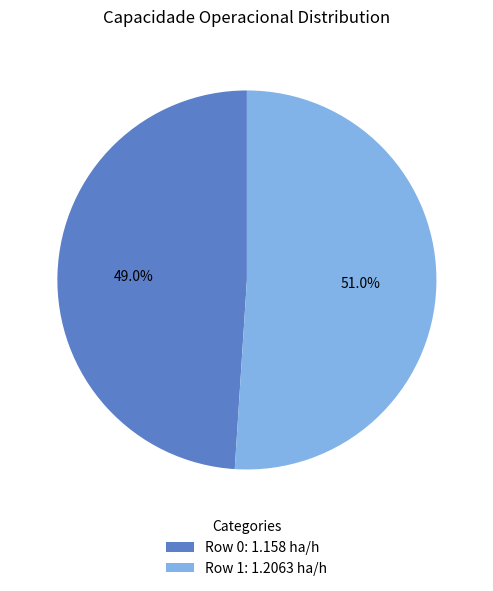

Do Row 0: 1.158 ha/h and Row 1: 1.2063 ha/h together represent more than half of the pie?

Yes